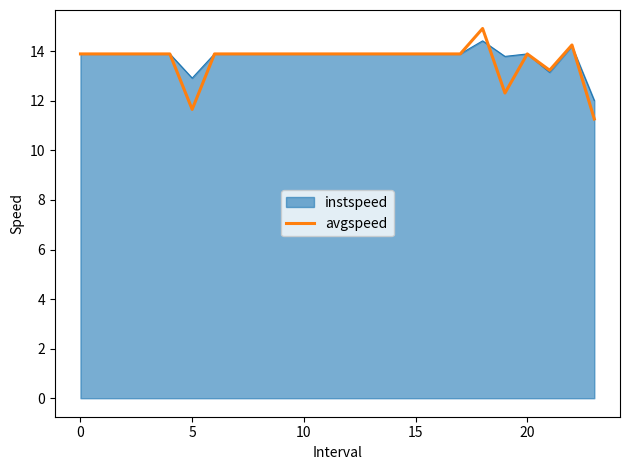

What is the lowest value of the avgspeed series?

11.3